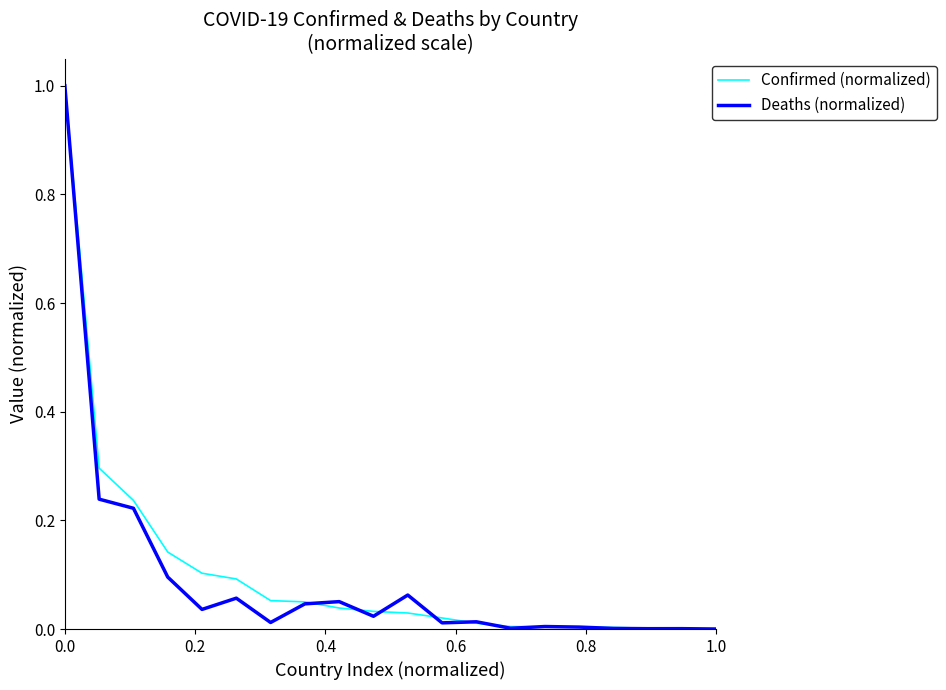

What is the greatest value displayed?

1.0